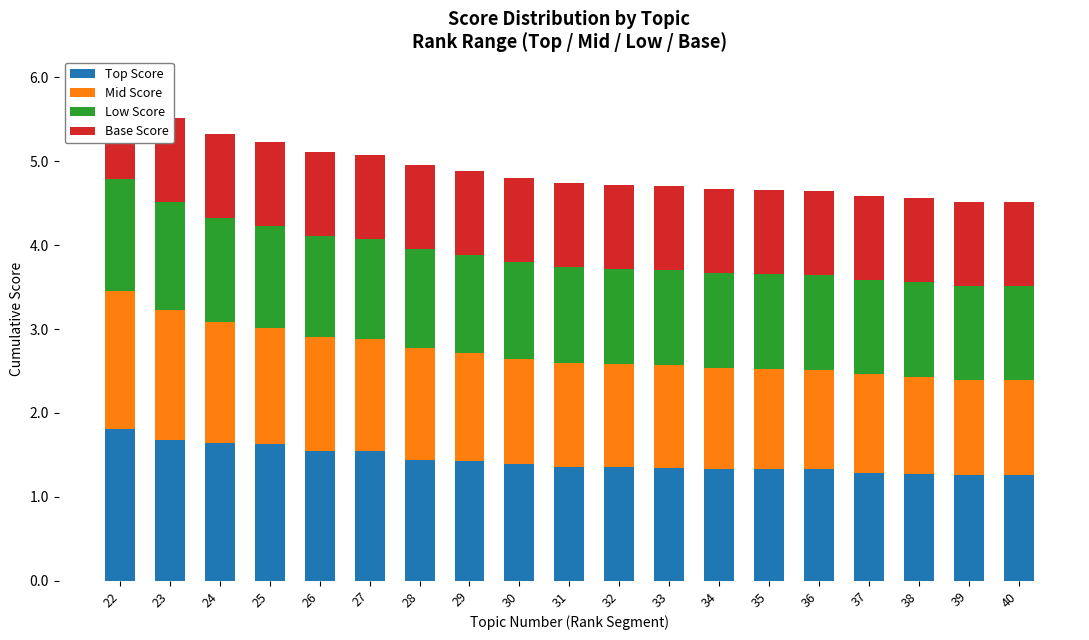

Reading left to right, transcribe all the data shown in this chart.

Top Score: 22=1.8	23=1.7	24=1.6	25=1.6	26=1.6	27=1.5	28=1.4	29=1.4	30=1.4	31=1.4	32=1.4	33=1.4	34=1.3	35=1.3	36=1.3	37=1.3	38=1.3	39=1.3	40=1.3
Mid Score: 22=1.6	23=1.6	24=1.4	25=1.4	26=1.4	27=1.3	28=1.3	29=1.3	30=1.3	31=1.2	32=1.2	33=1.2	34=1.2	35=1.2	36=1.2	37=1.2	38=1.2	39=1.1	40=1.1
Low Score: 22=1.3	23=1.3	24=1.2	25=1.2	26=1.2	27=1.2	28=1.2	29=1.2	30=1.2	31=1.1	32=1.1	33=1.1	34=1.1	35=1.1	36=1.1	37=1.1	38=1.1	39=1.1	40=1.1
Base Score: 22=1.0	23=1.0	24=1.0	25=1.0	26=1.0	27=1.0	28=1.0	29=1.0	30=1.0	31=1.0	32=1.0	33=1.0	34=1.0	35=1.0	36=1.0	37=1.0	38=1.0	39=1.0	40=1.0